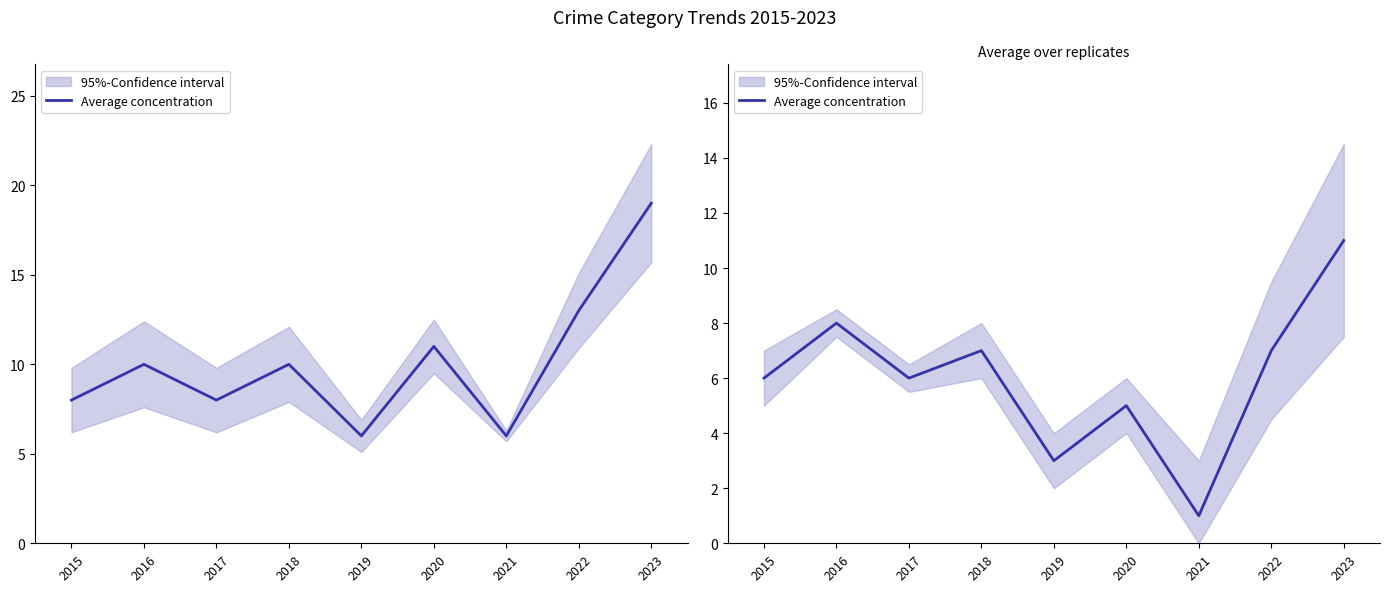

What is the difference between the values at 2020 and 2021?

4